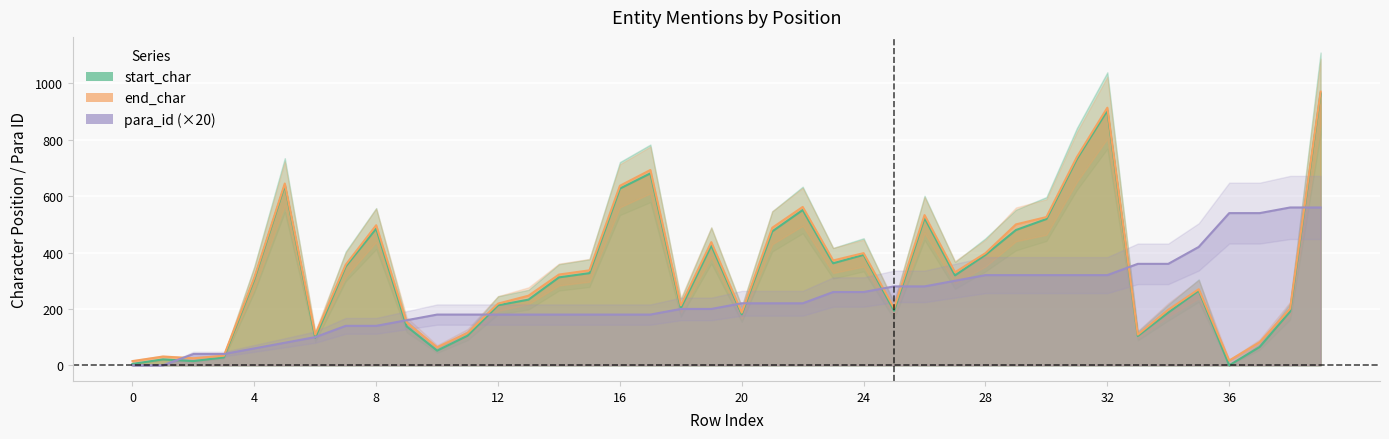

What is the sum of all end_char values?

13457